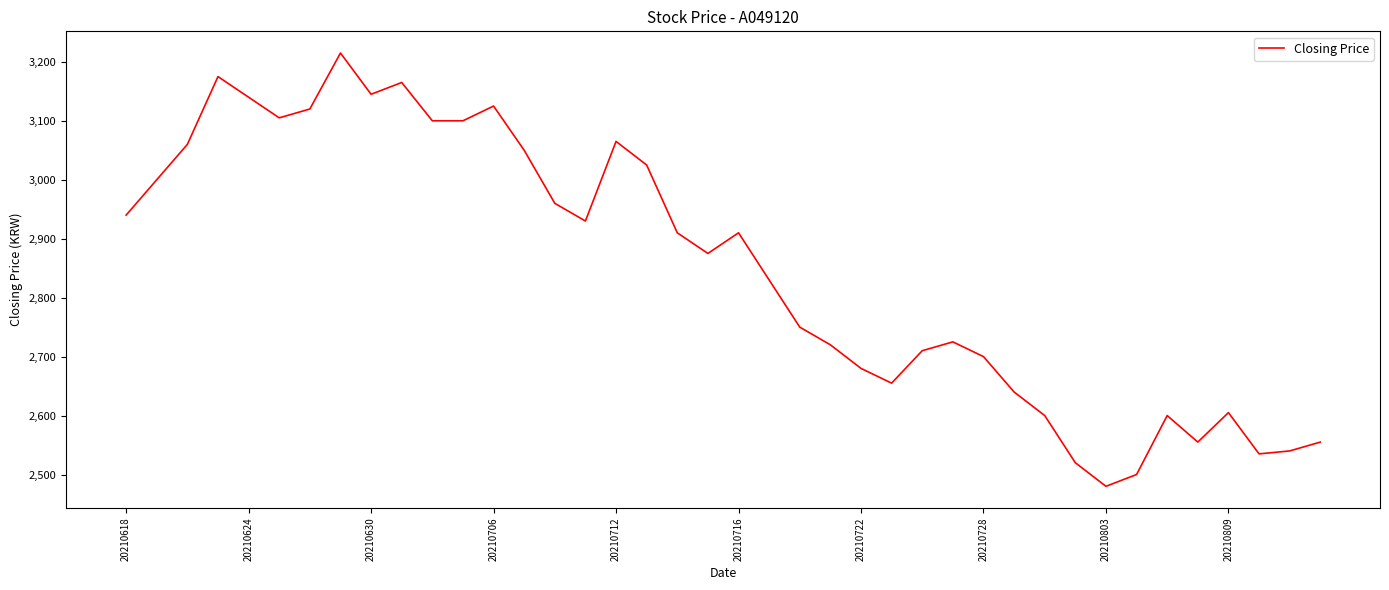

Reading right to left, list all the values displayed in this chart.

2555	2540	2535	2605	2555	2600	2500	2480	2520	2600	2640	2700	2725	2710	2655	2680	2720	2750	2830	2910	2875	2910	3025	3065	2930	2960	3050	3125	3100	3100	3165	3145	3215	3120	3105	3140	3175	3060	3000	2940